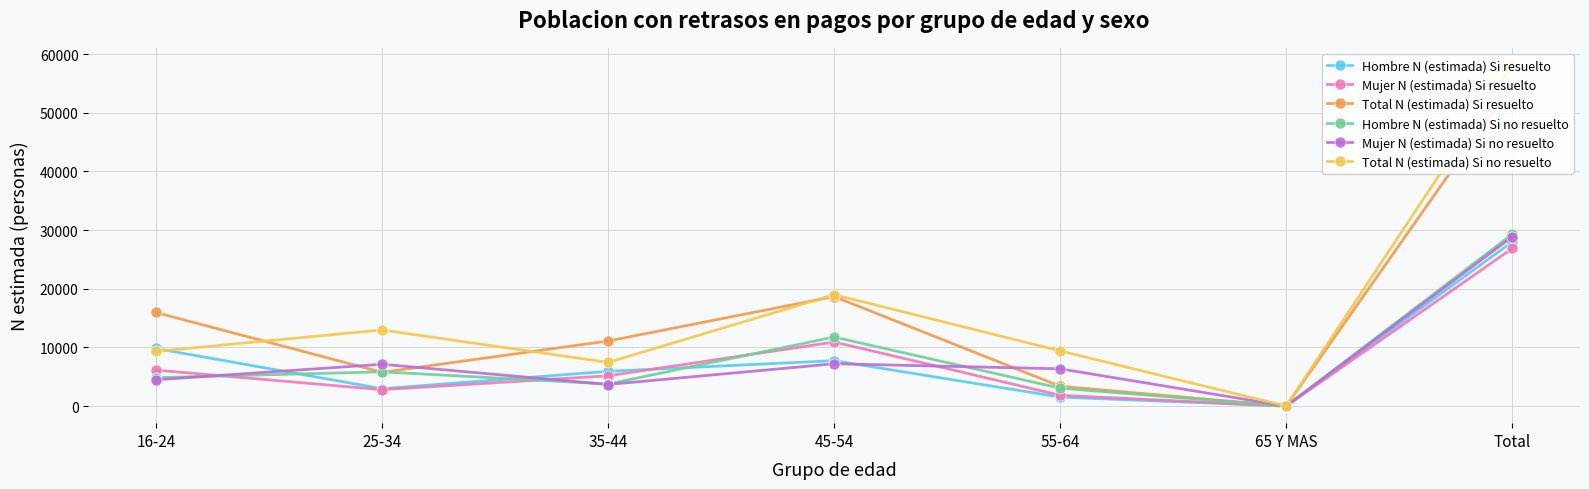

In Total N (estimada) Si resuelto, how many points are lower than both neighbors (excluding endpoints)?

2